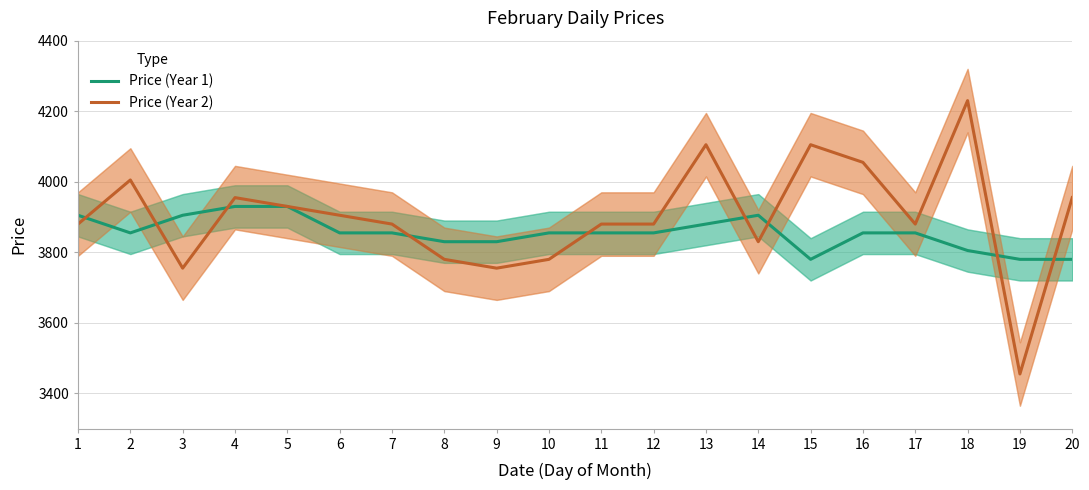

Which series has the widest spread of values?

Price (Year 2)